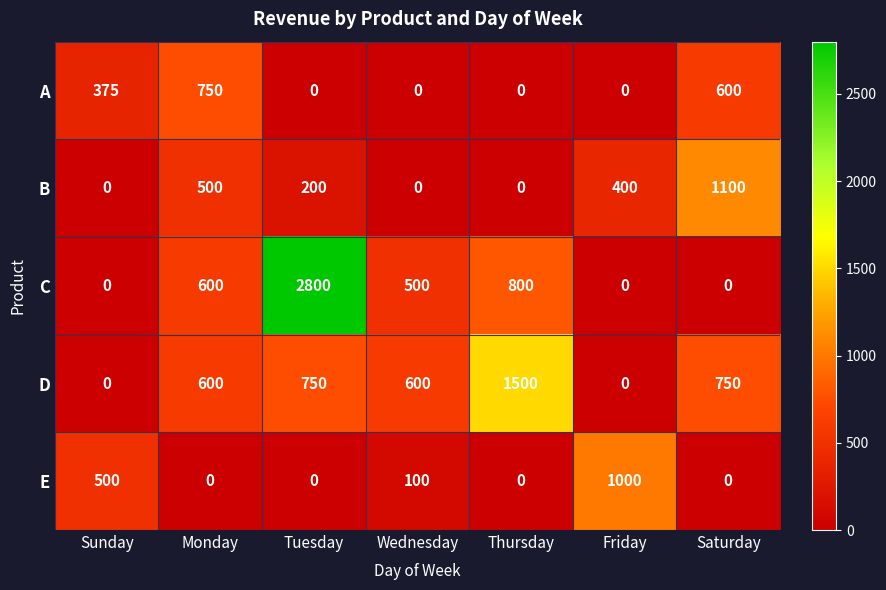

Which series changed the most between Sunday and Friday?

E